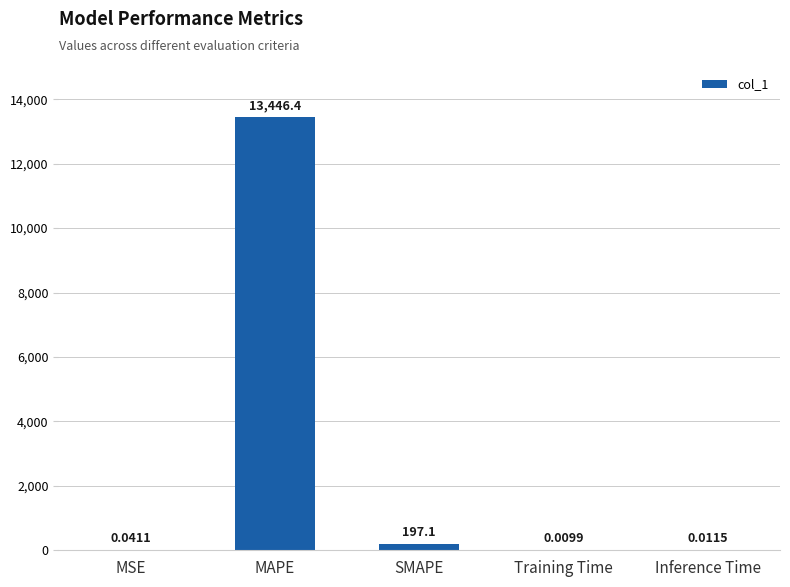

What is the difference between the values at MAPE and MSE?

13446.3